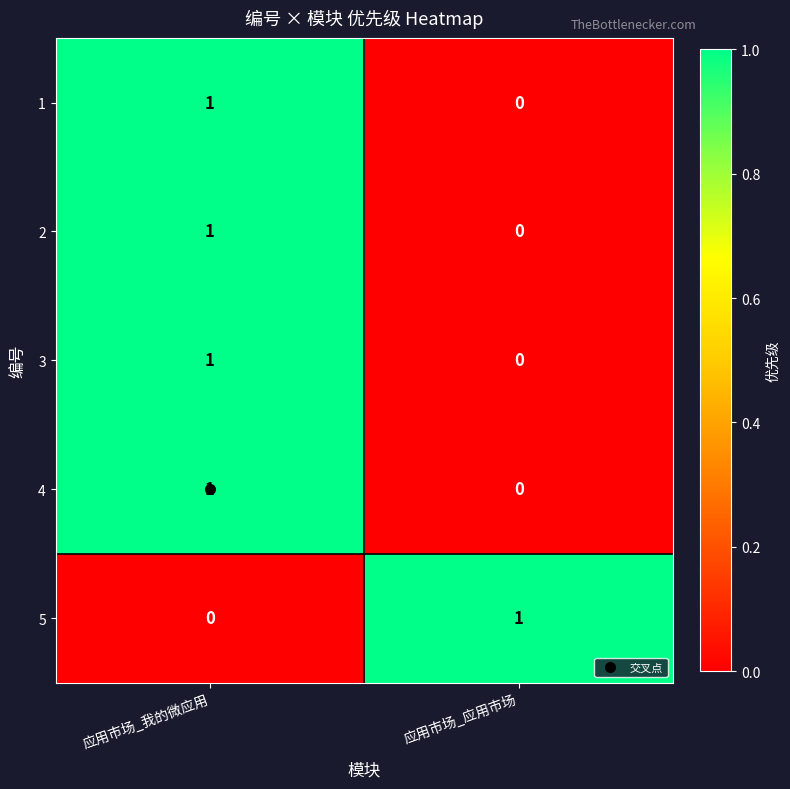

True or false: 2 has a value of 1 at 应用市场_我的微应用.

True